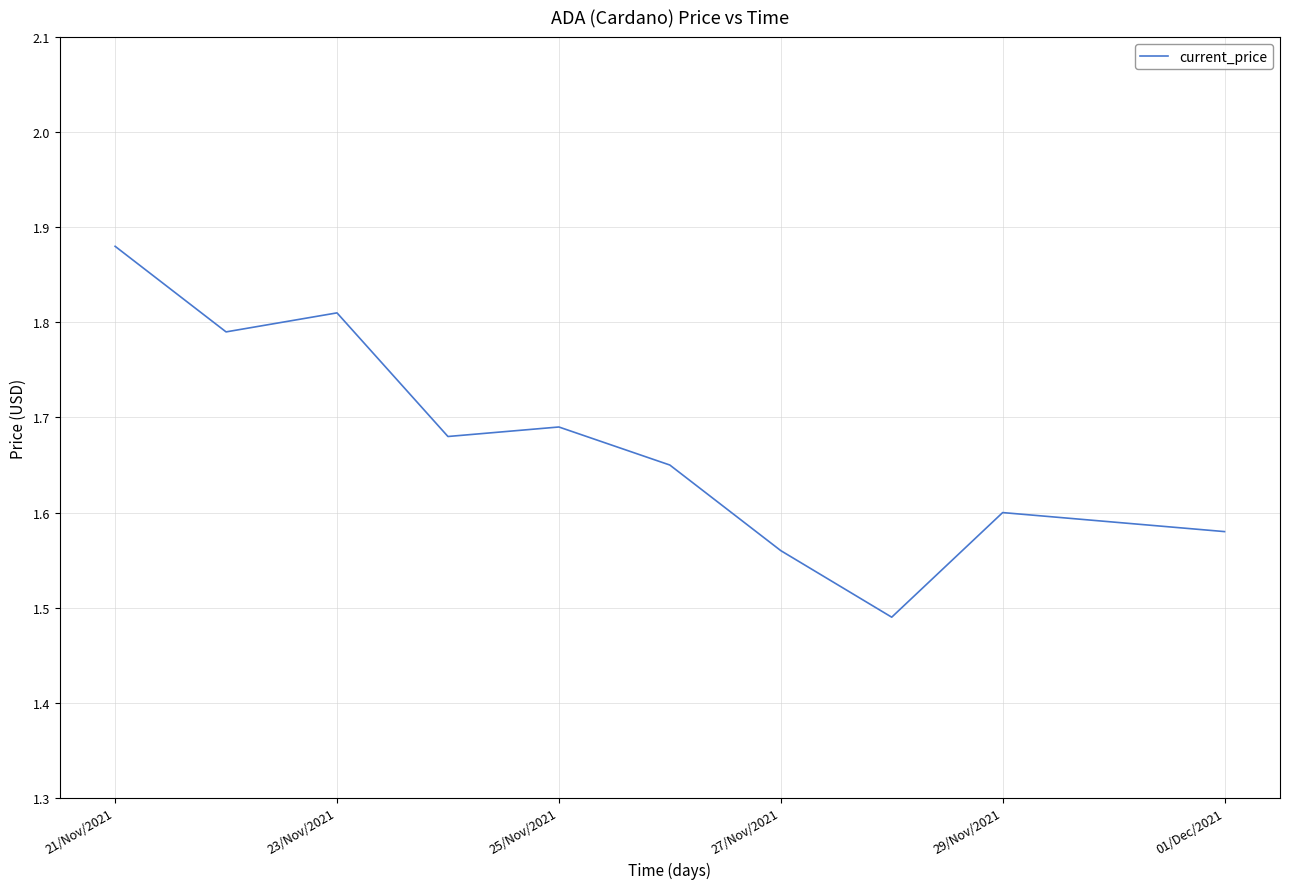

How many points are higher than both their immediate neighbors (excluding endpoints)?

3